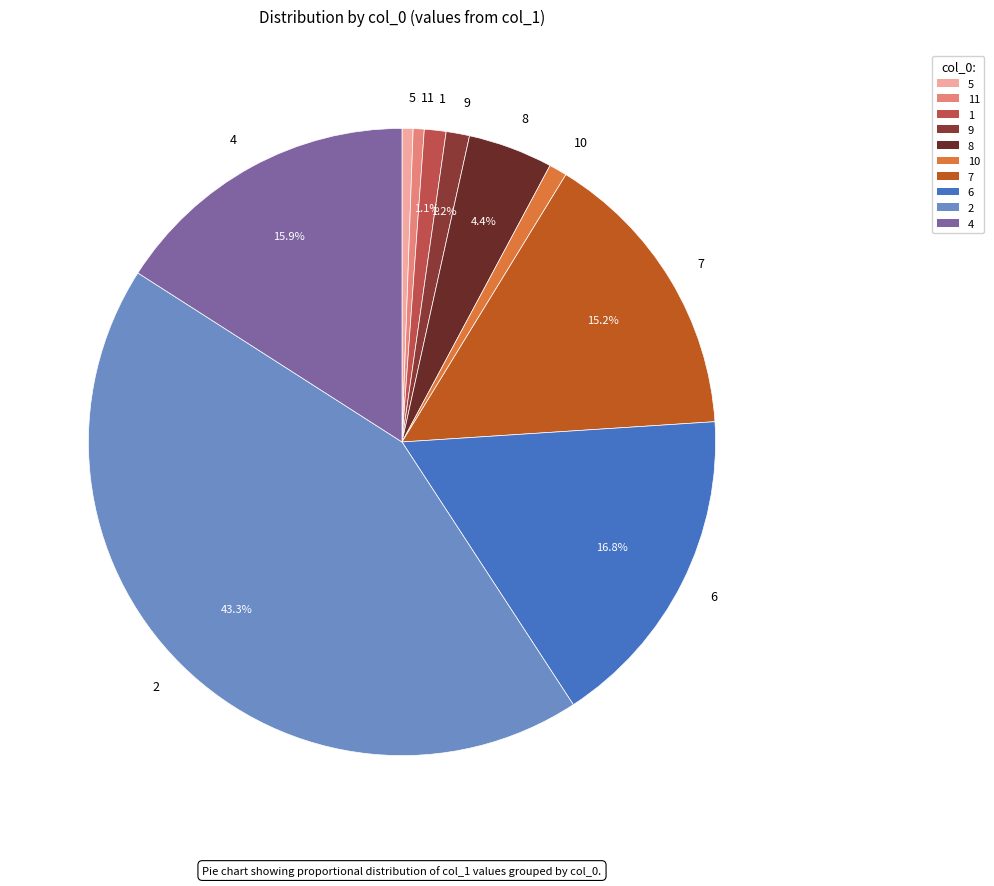

Count the number of slices in the pie.

10